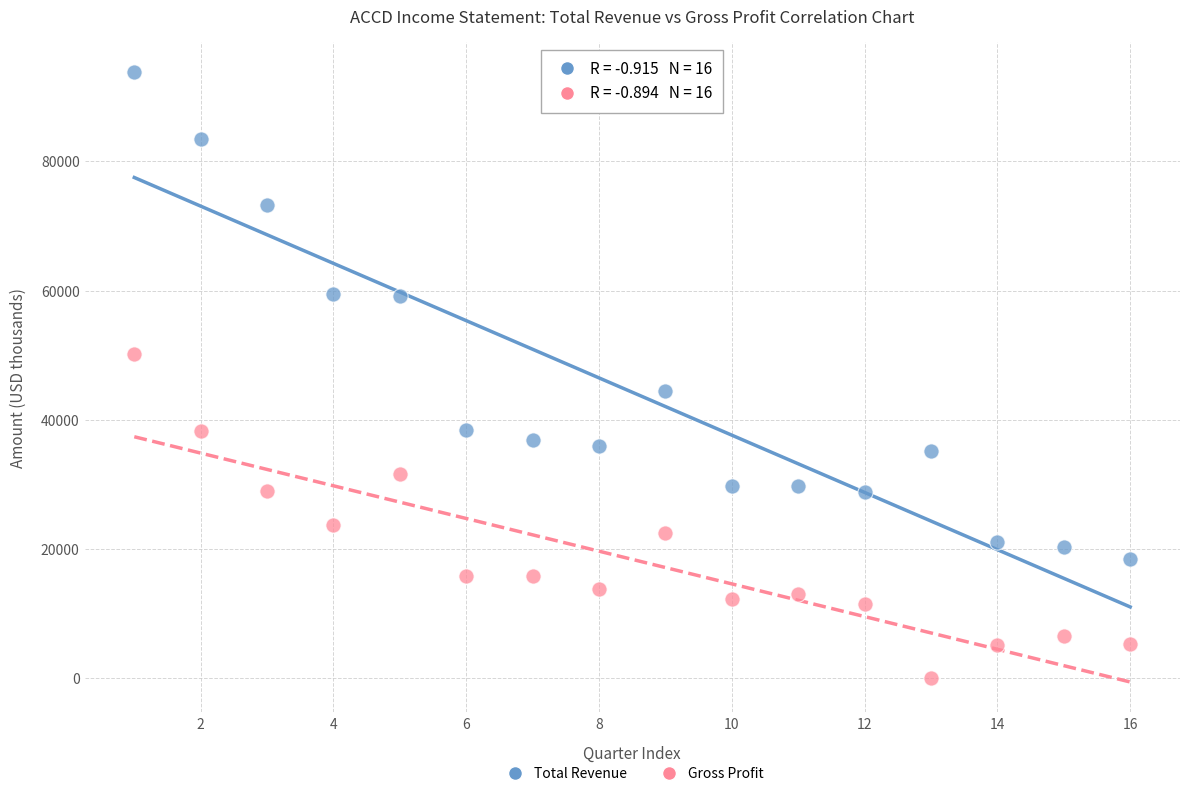

Which series has the widest spread of Y values?

Total Revenue